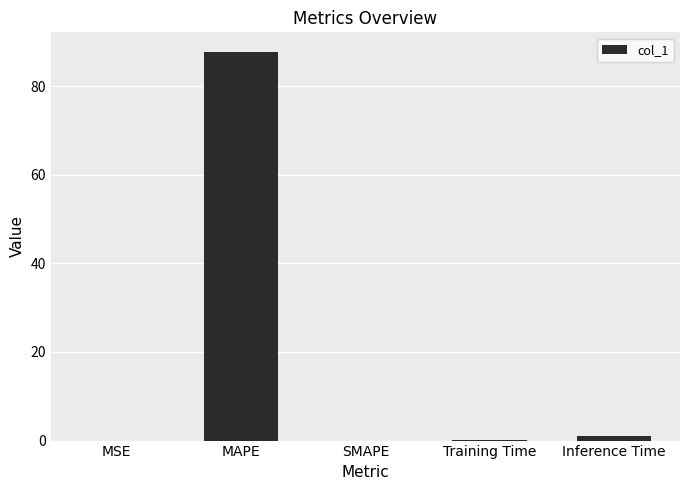

What is the change in value from SMAPE to Inference Time?

+1.0